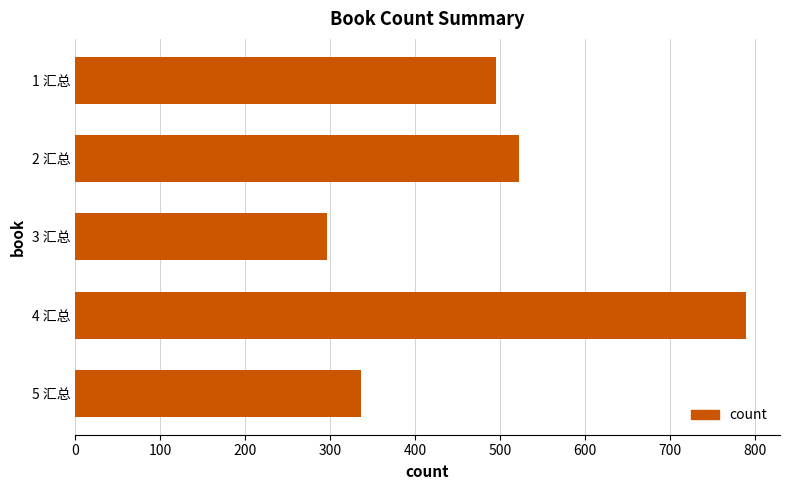

Reading bottom to top, extract all data points from this chart.

5 汇总=337	4 汇总=790	3 汇总=296	2 汇总=522	1 汇总=495